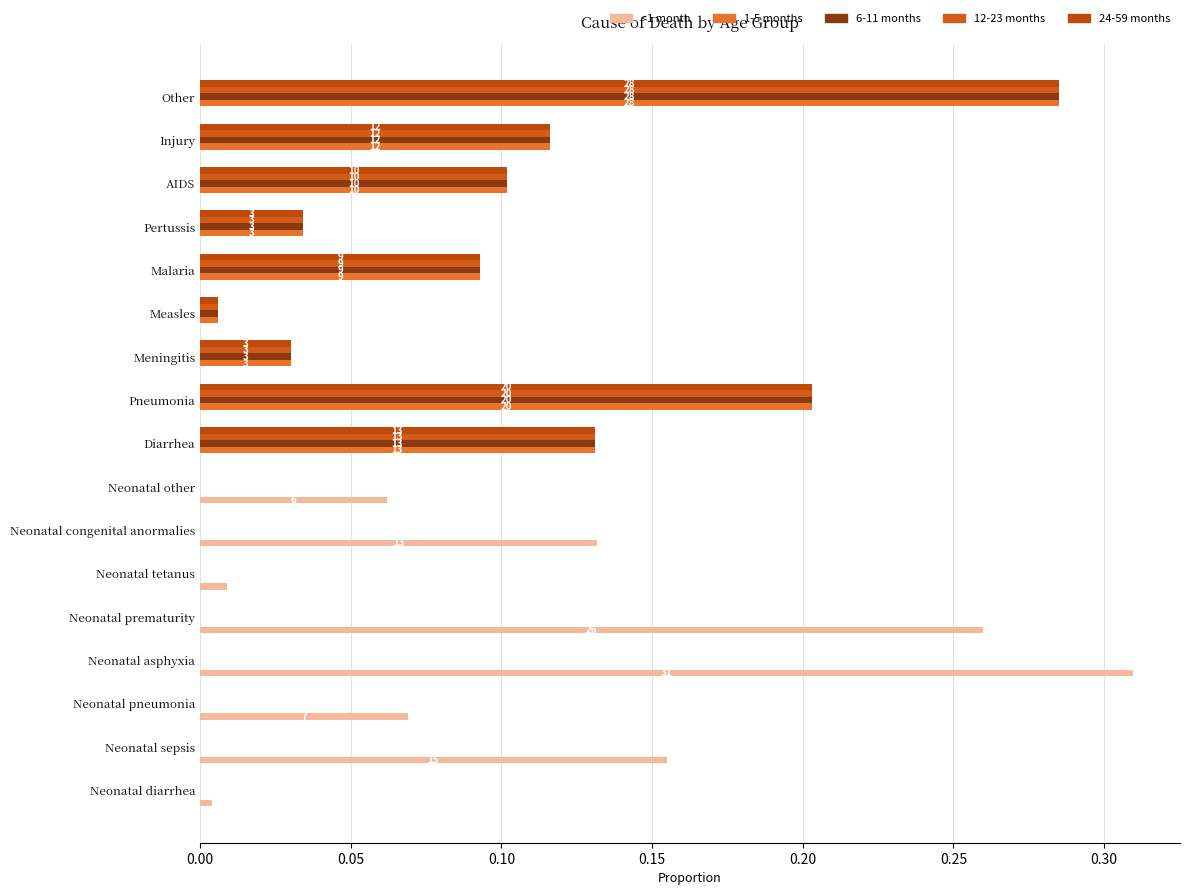

How many categories are shown in the chart?

17